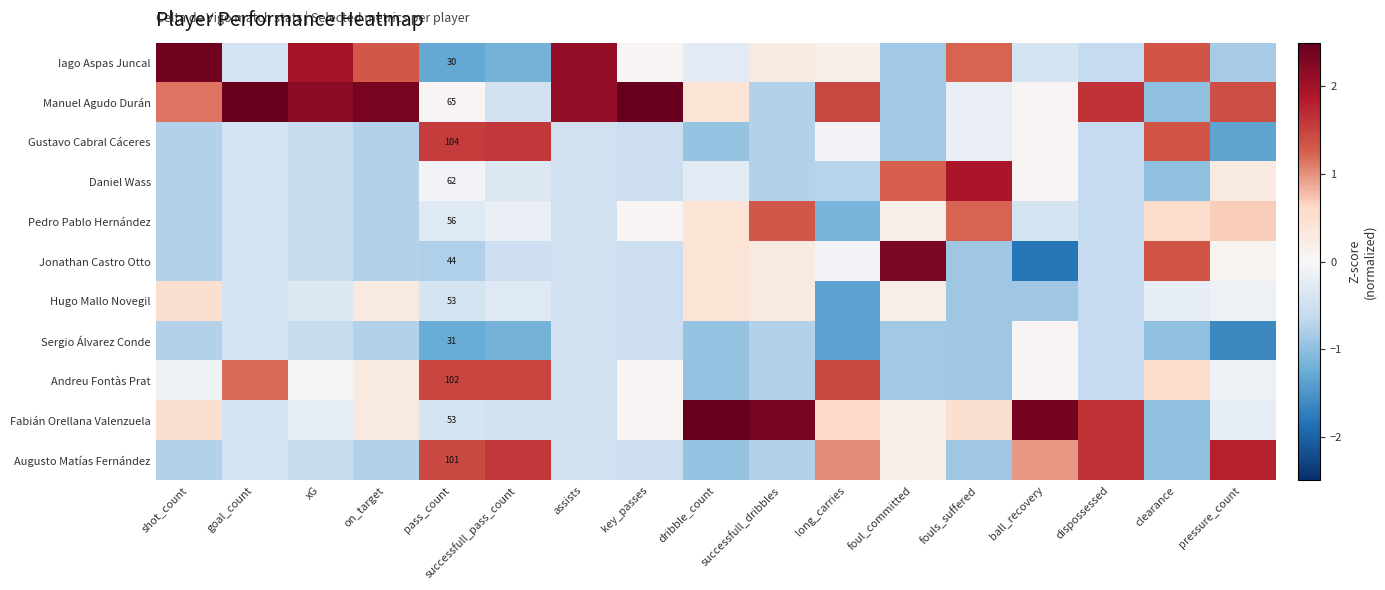

What is the sum of the Sergio Álvarez Conde values at foul_committed and assists?

-1.3